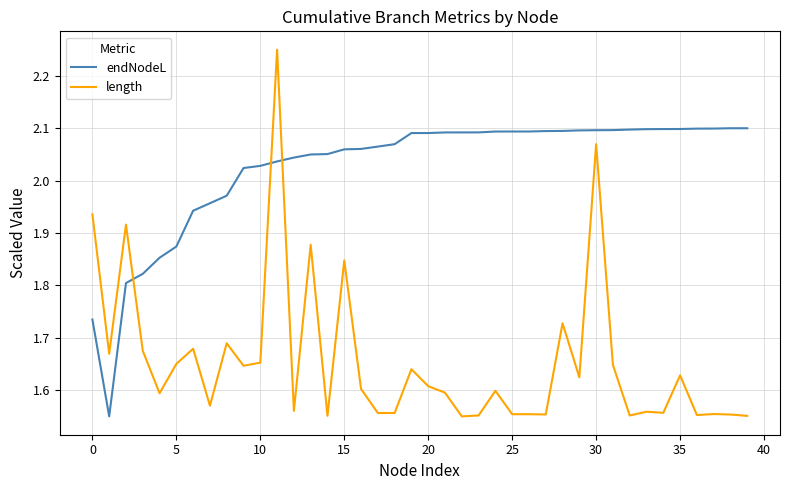

Rank the series by their maximum value, from highest to lowest.

length, endNodeL